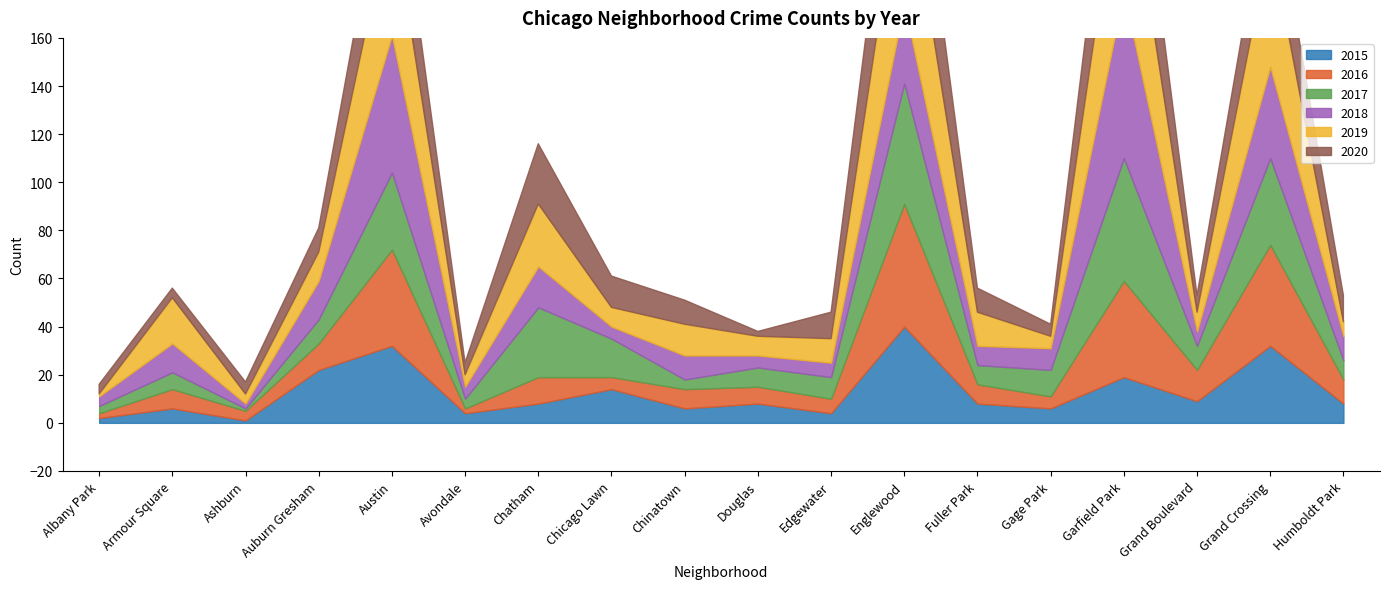

What is the maximum value for 2015?

40